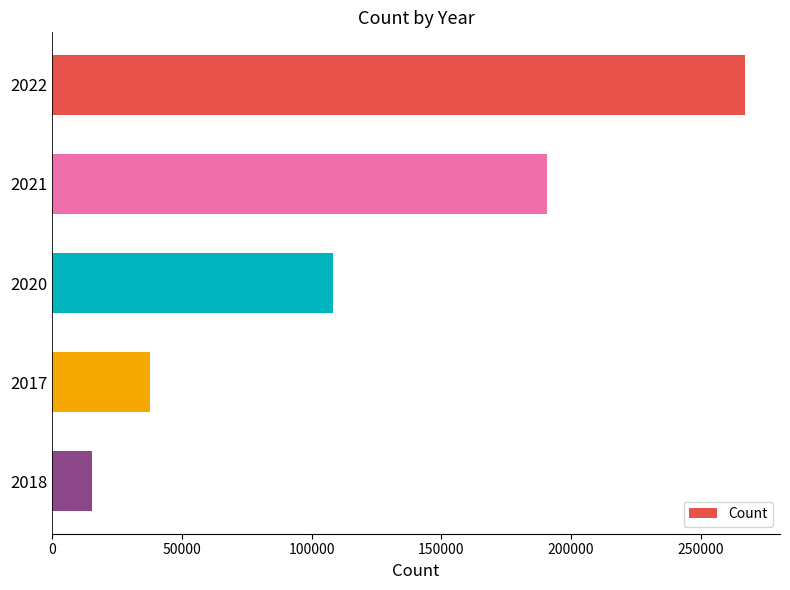

Reading bottom to top, extract all data points from this chart.

2018=15510	2017=37850	2020=108205	2021=190727	2022=267203